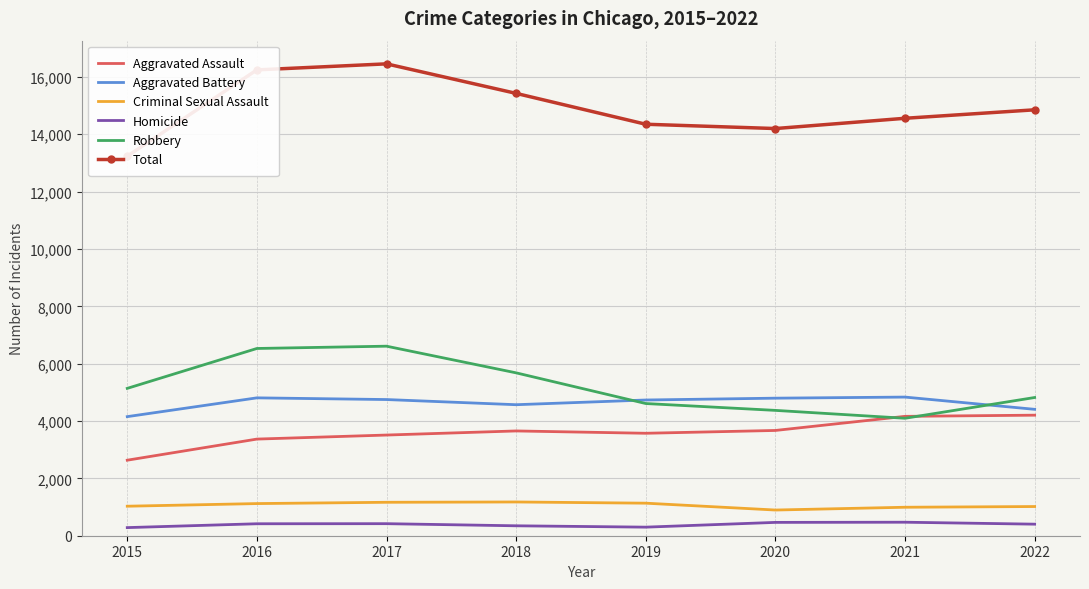

What is the greatest value displayed?

16456